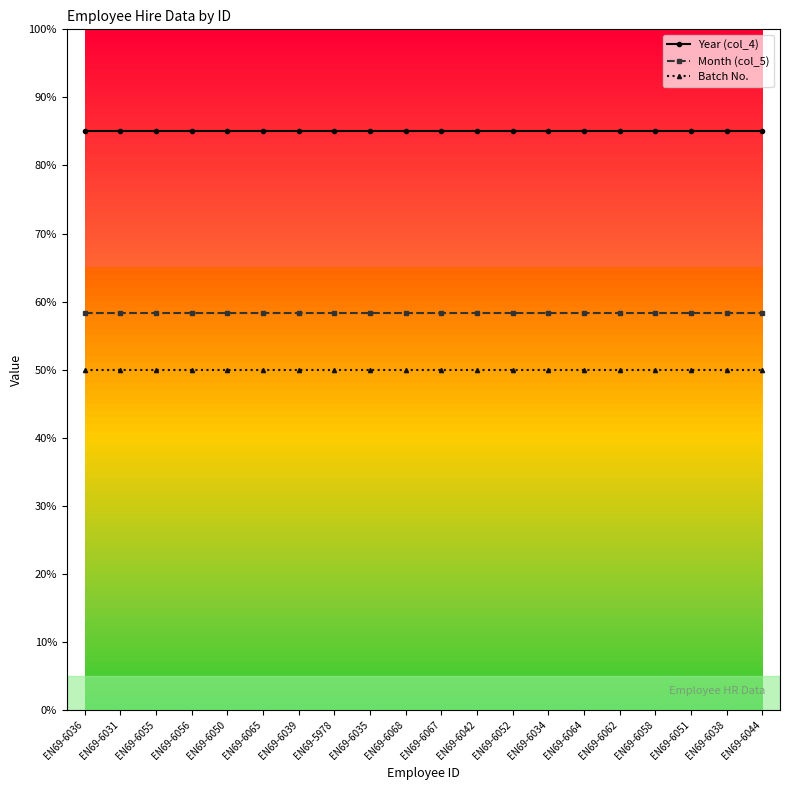

True or false: Year (col_4) and Batch No. cross at least once.

False